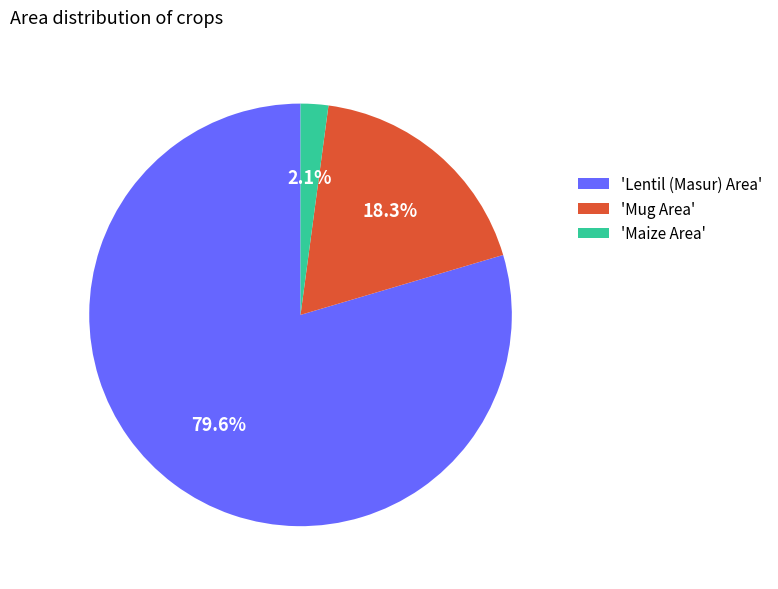

Between 'Lentil (Masur) Area' and 'Maize Area', which is larger?

'Lentil (Masur) Area'